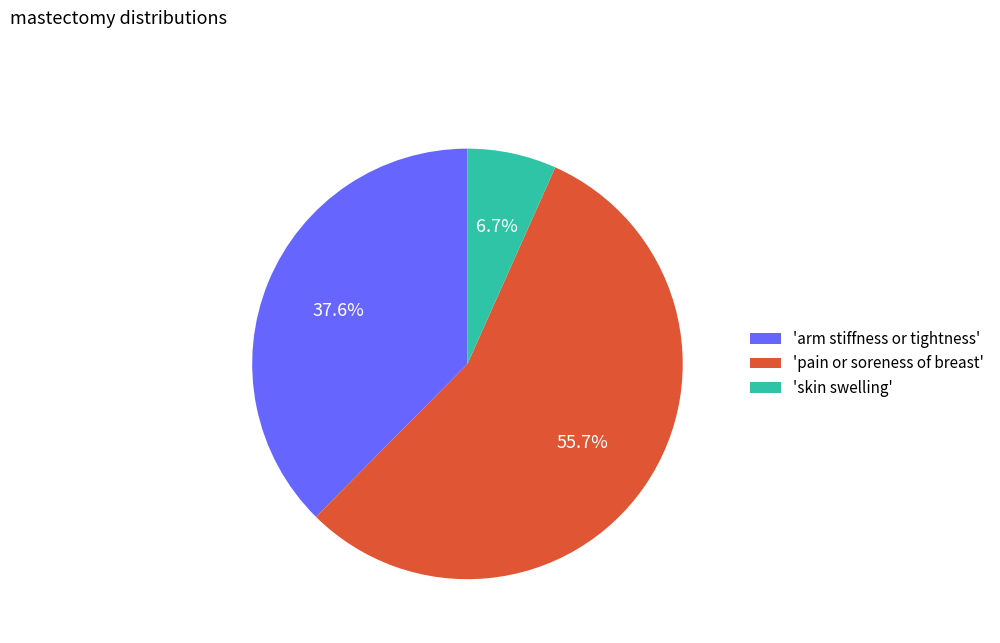

Is the sum of 'pain or soreness of breast' and 'skin swelling' greater than half?

Yes